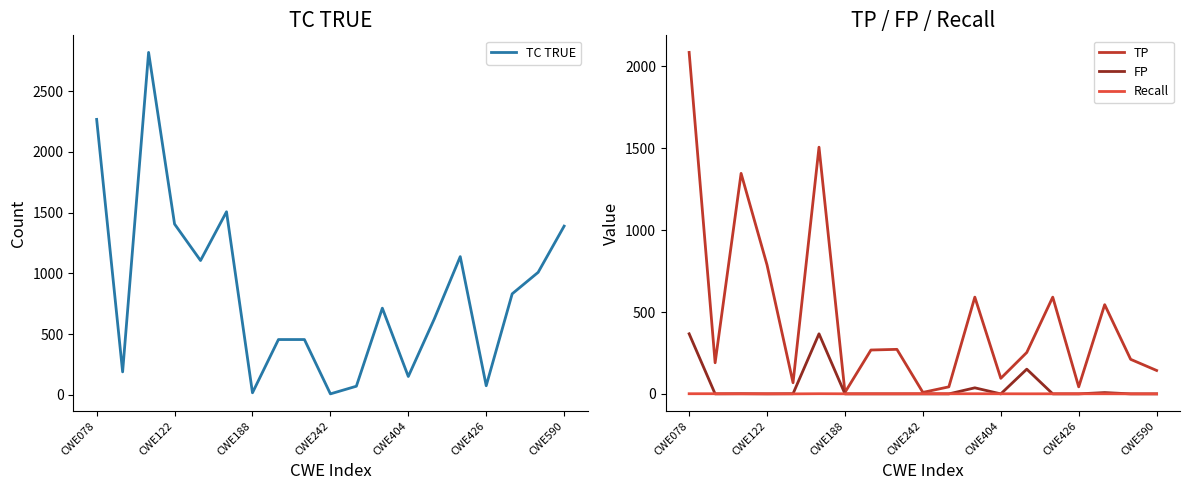

Is this an area chart (filled region under the line)?

No